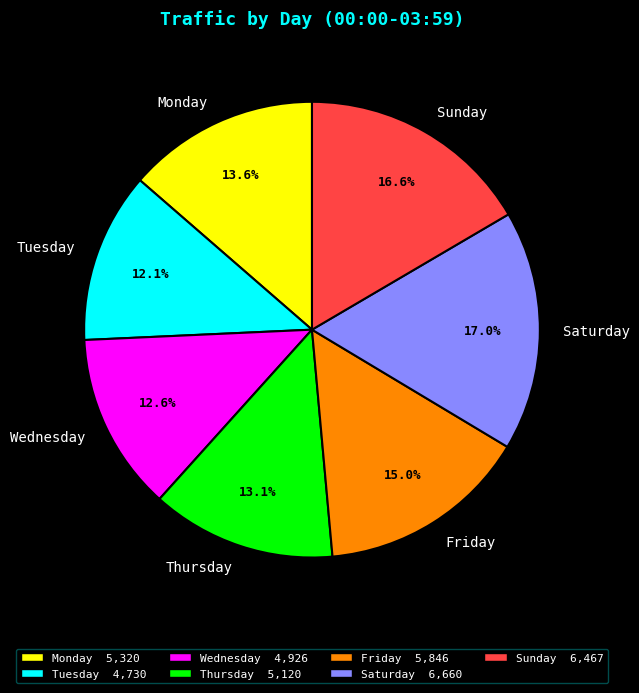

What is the ratio of the value at Wednesday to the value at Saturday?

0.7